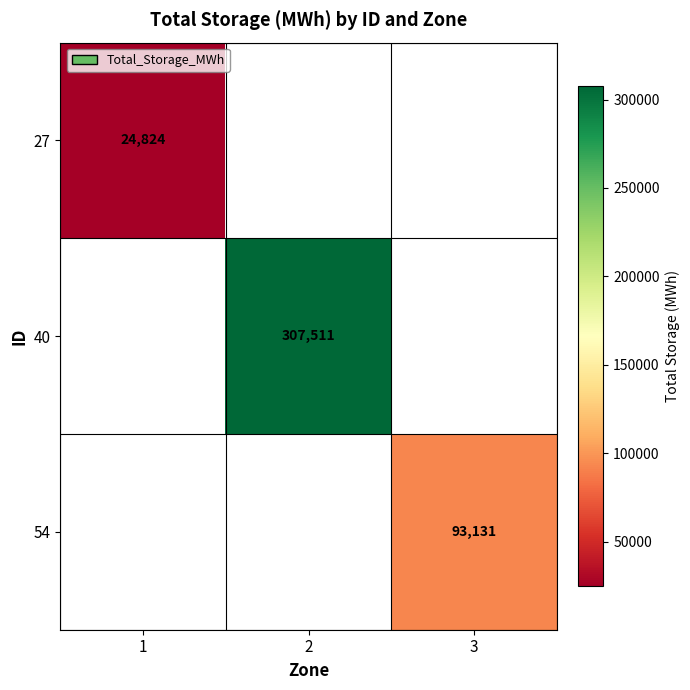

At how many categories does at least one series exceed 81533?

2